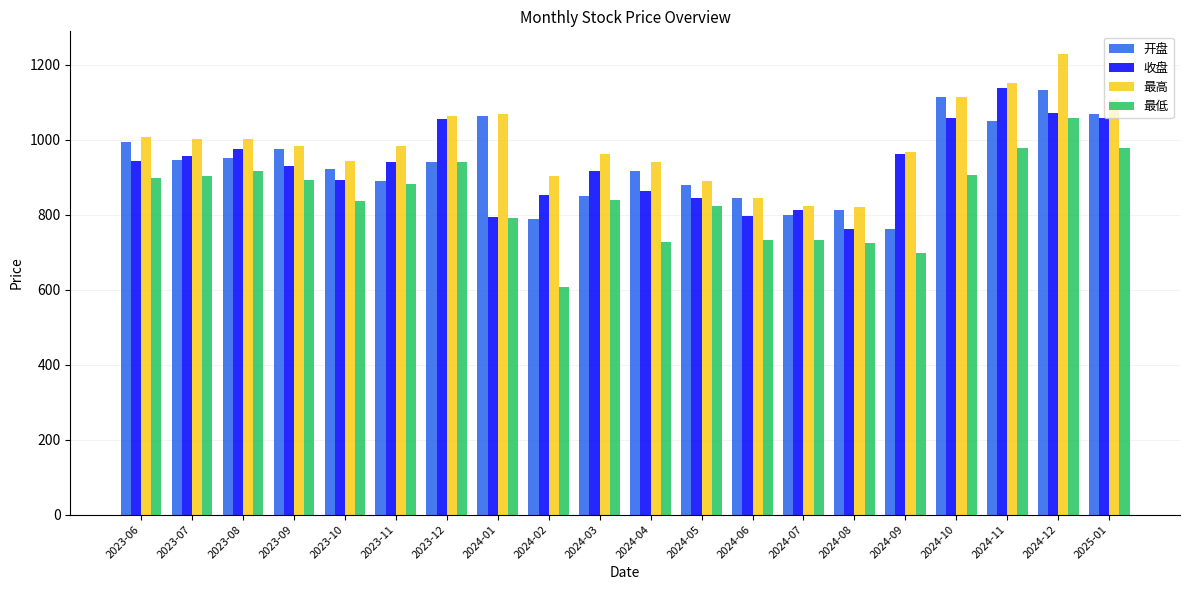

What is the minimum value for 收盘?

761.6